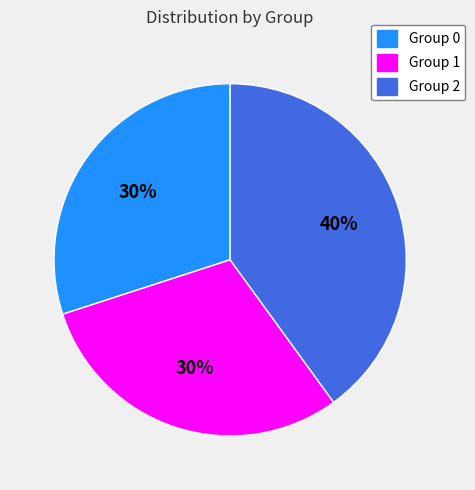

Is it true that Group 1 is 15% of the pie?

False